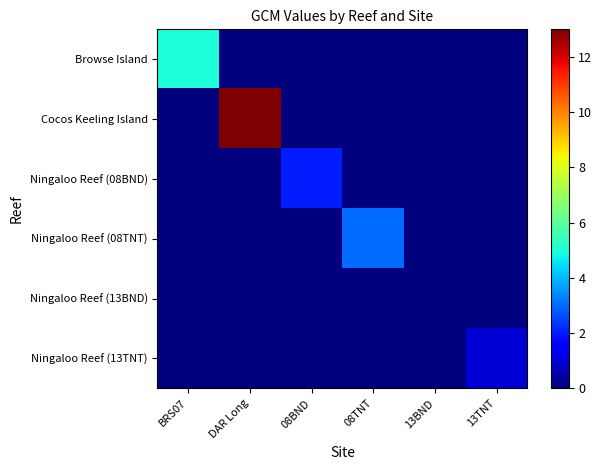

Which has a higher value, 08BND or BRS07?

BRS07